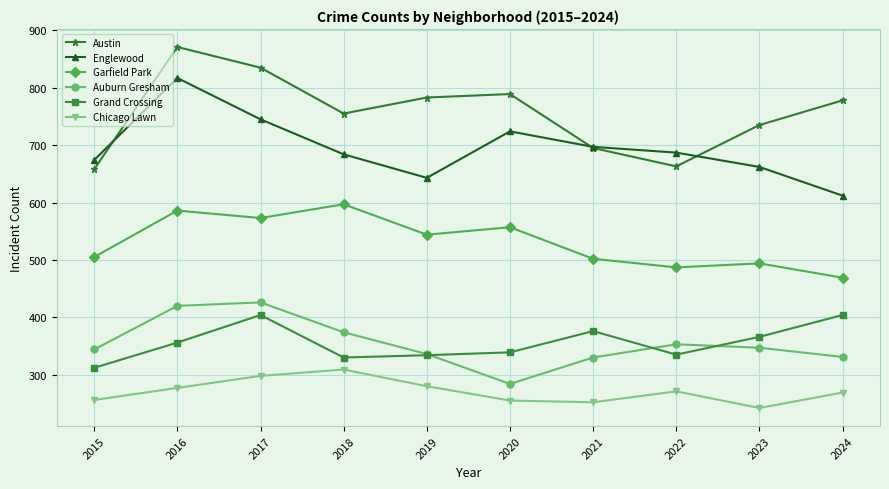

What is the minimum value for Englewood?

612